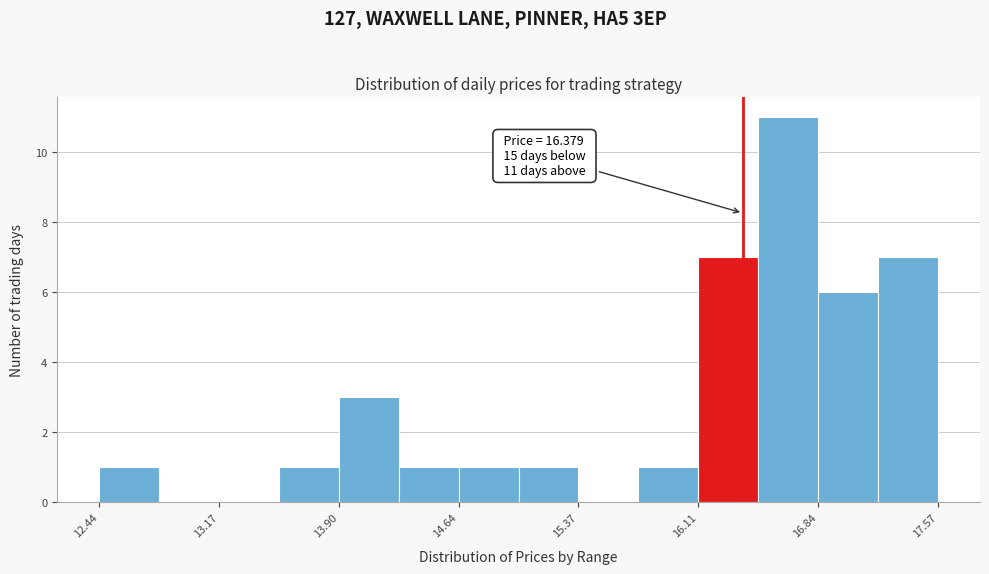

Read against the x-axis, roughly where is the centre of the tallest bar?

16.7